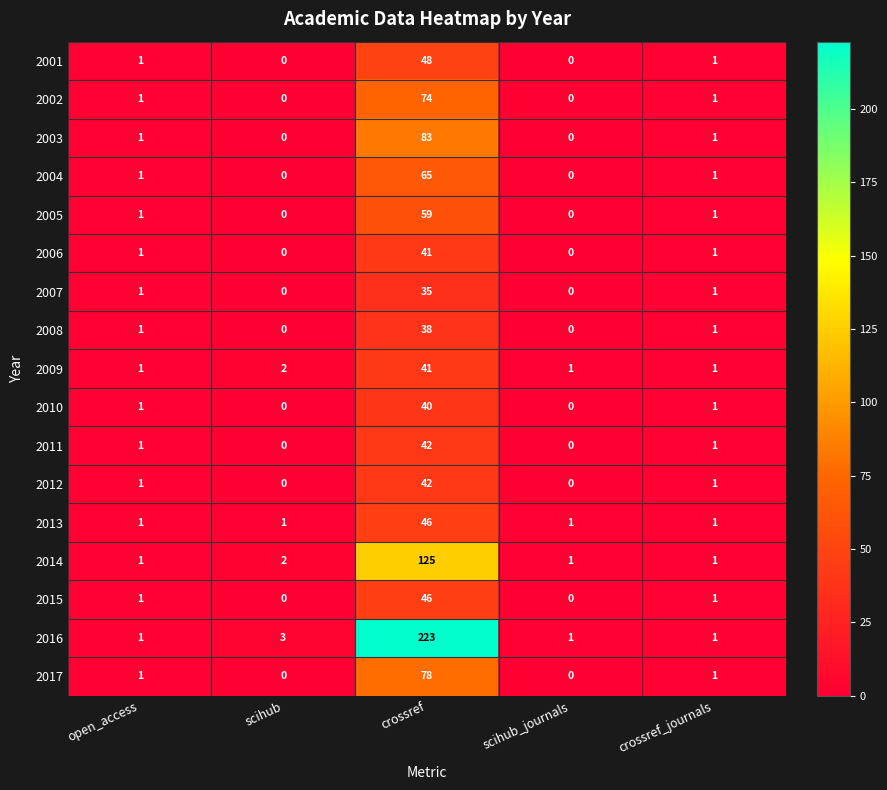

What is the difference between the 2010 values at scihub_journals and crossref?

40